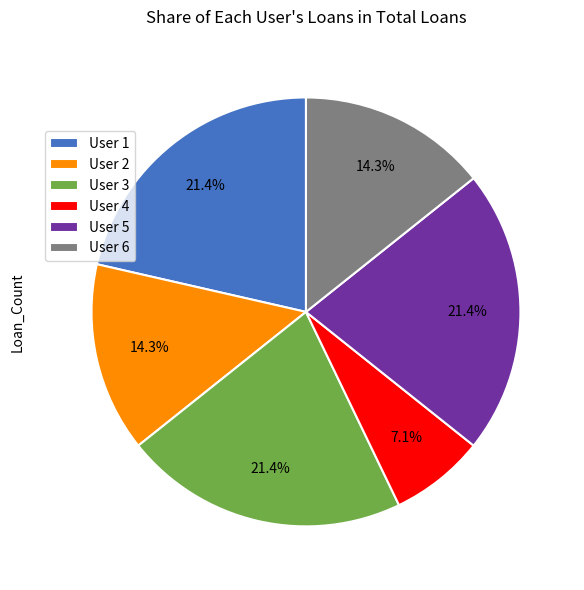

The User 1 slice represents 21% of the pie. True or false?

True